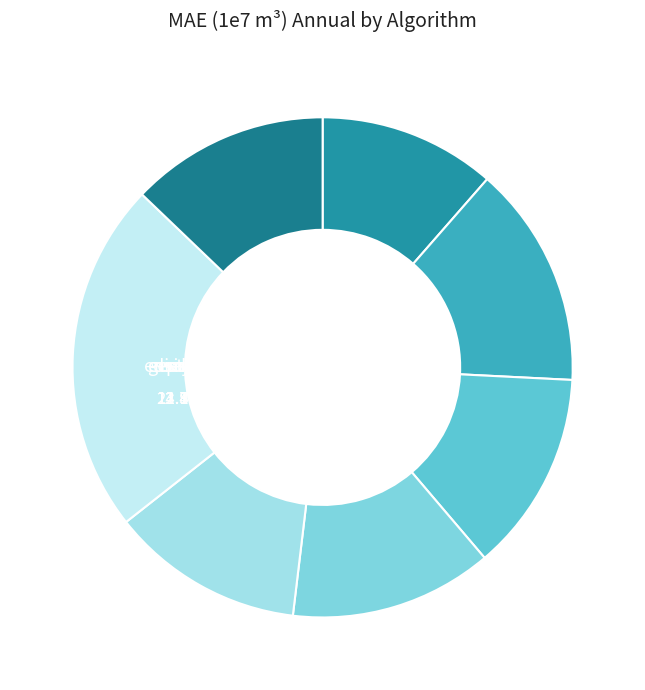

To the nearest percent, what is the difference between the largest and smallest slice percentages?

11%